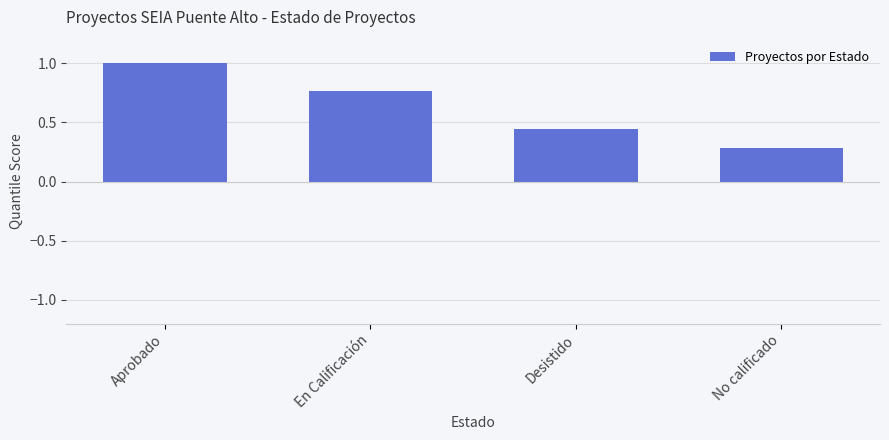

At which label is the value closest to 0?

No calificado